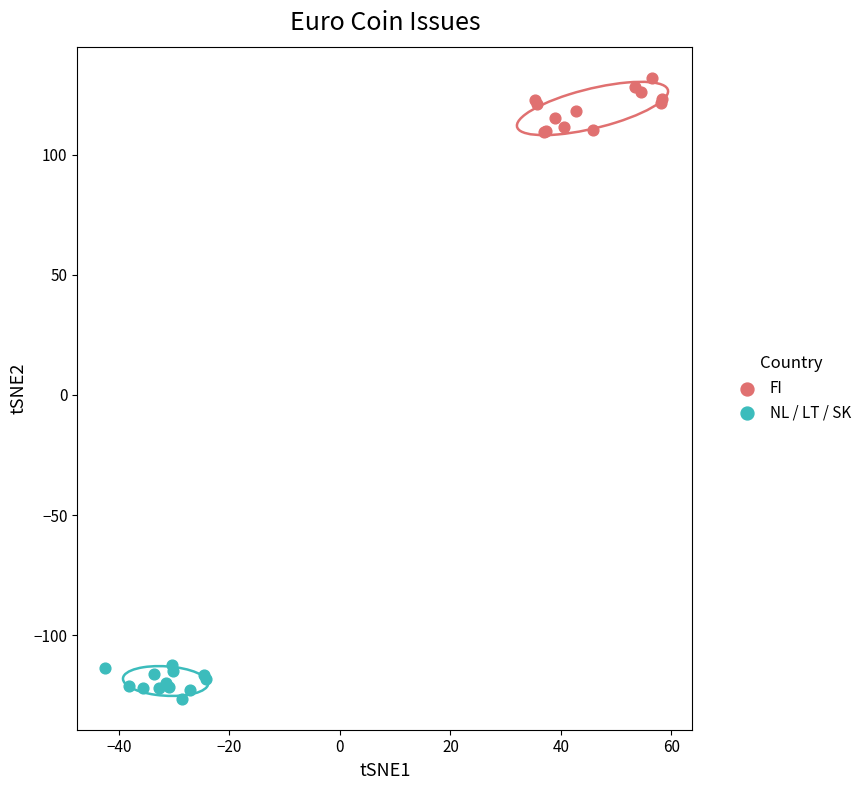

Which series contains the lowest Y value?

NL / LT / SK